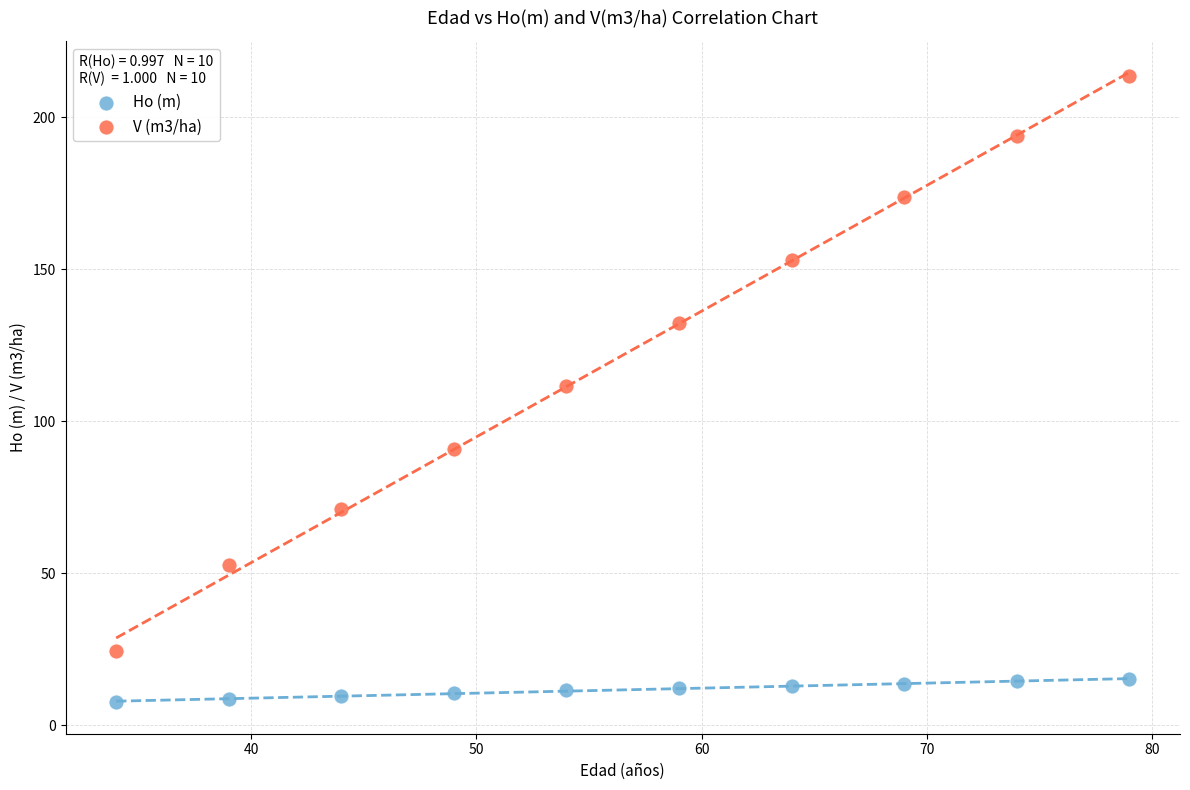

Across all data points, what is the range of Y values (max minus min)?

206.1